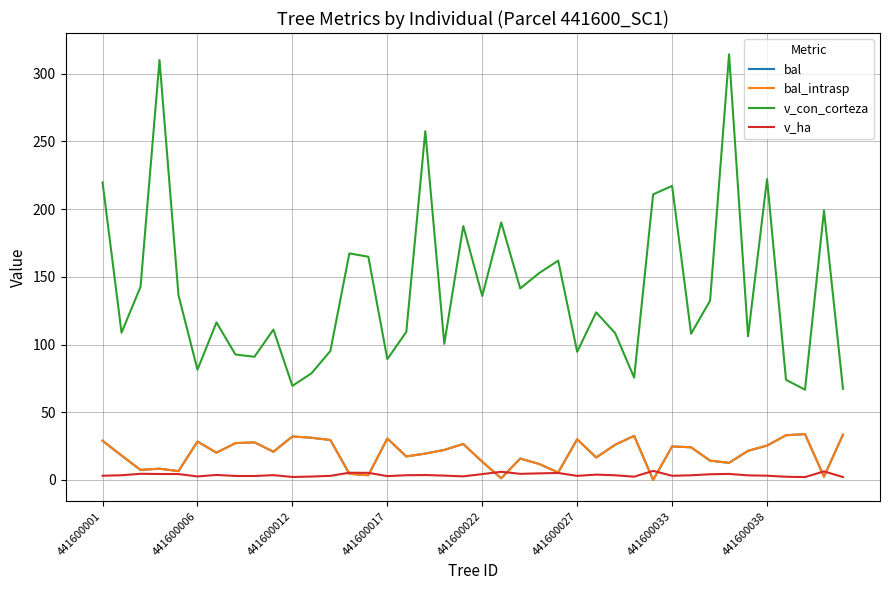

Rank the categories by v_ha value from highest to lowest.

29, 38, 21, 13, 14, 24, 23, 441600012, 22, 33, 441600017, 441600022, 20, 32, 26, 441600033, 17, 9, 16, 441600006, 27, 31, 34, 18, 35, 441600001, 30, 12, 25, 441600038, 8, 15, 19, 441600027, 11, 28, 36, 10, 39, 37